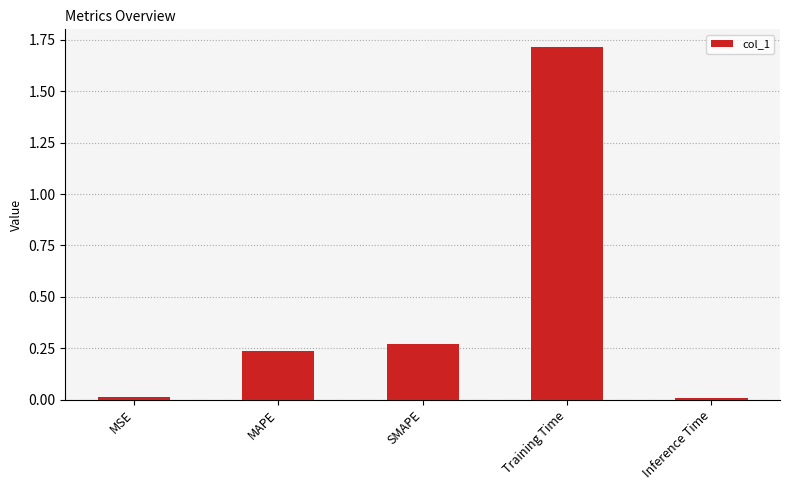

The chart shows a value of 1.7 at Training Time. True or false?

True